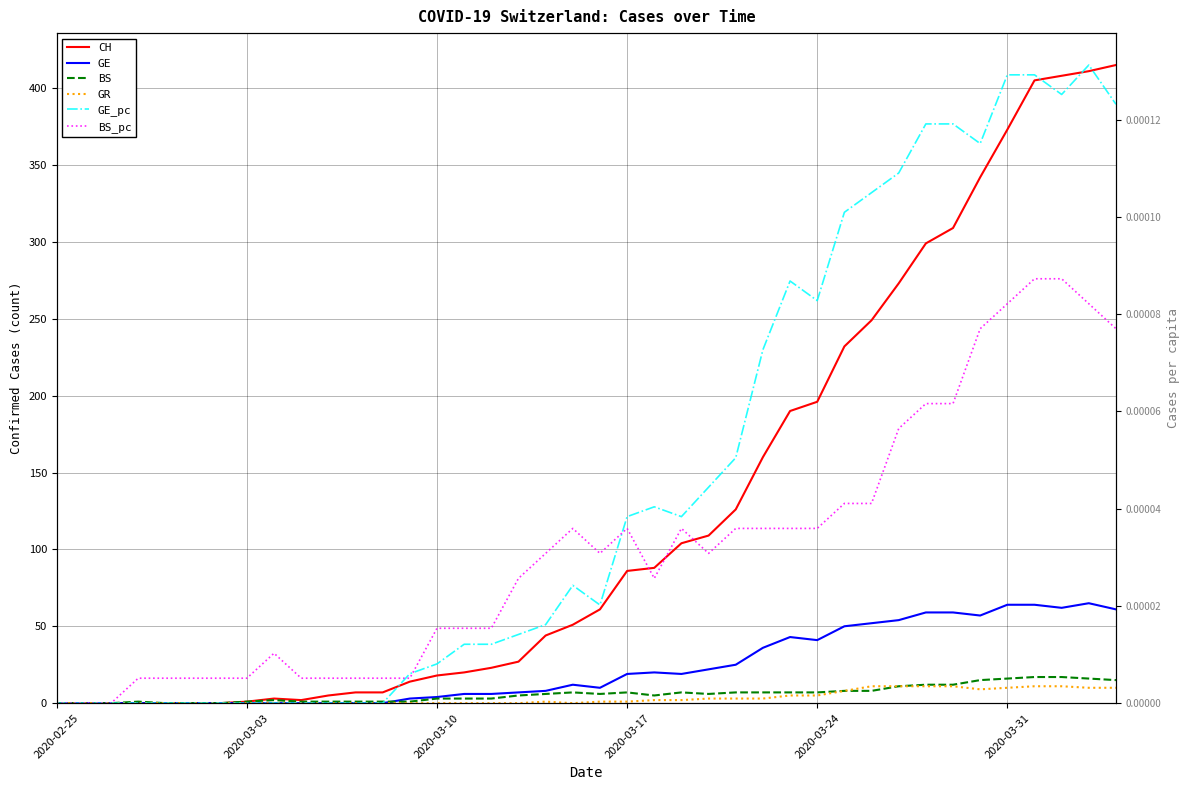

True or false: CH and BS intersect in this chart.

False